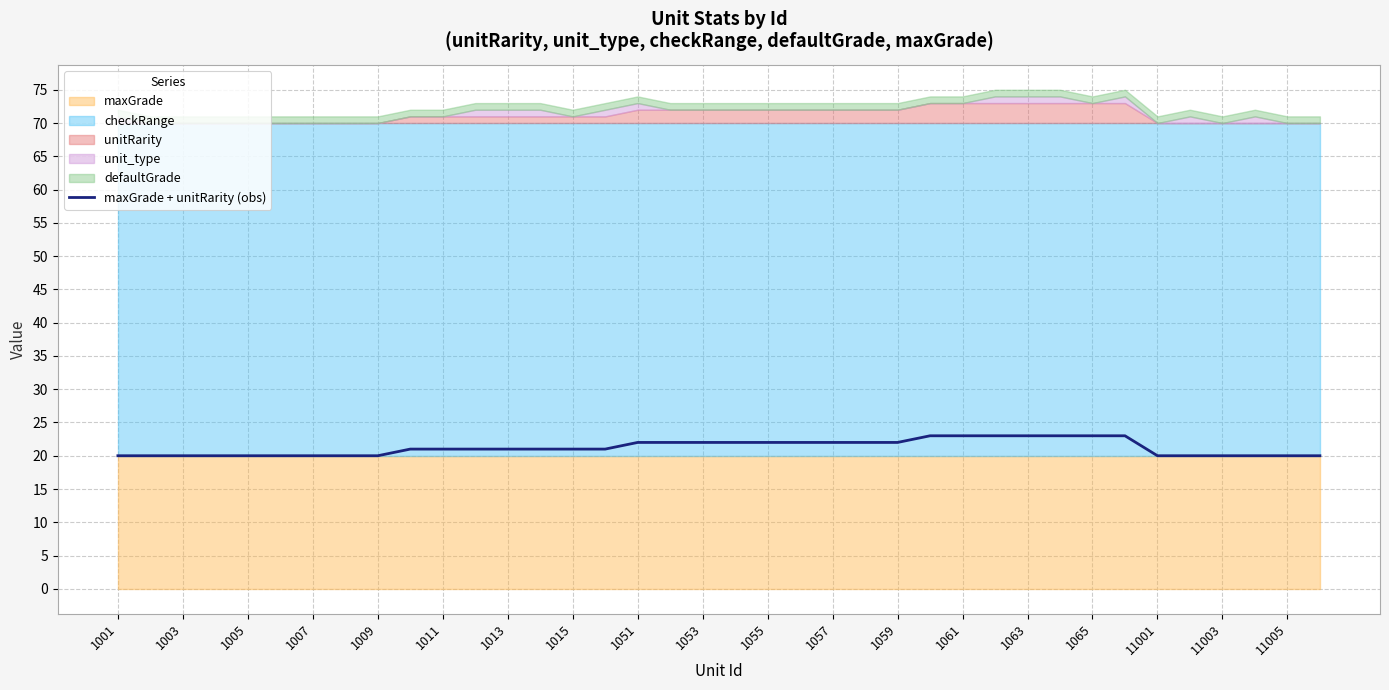

Is it true that maxGrade + unitRarity (obs) equals 8 at 11001?

False